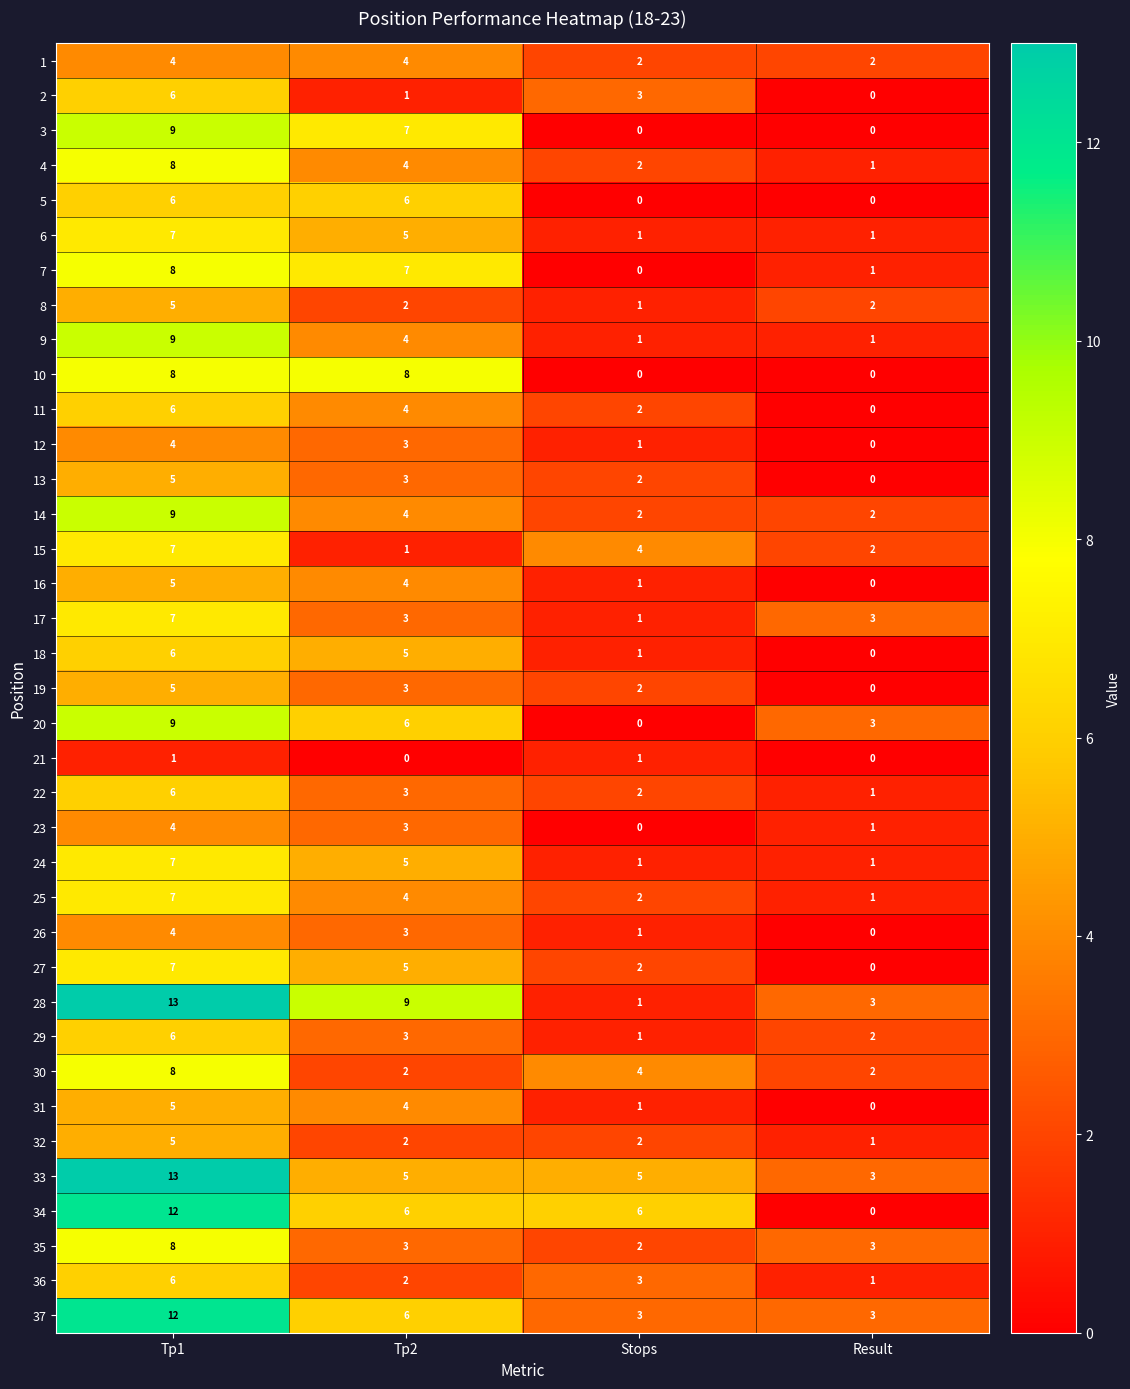

What is the maximum value for 17?

7